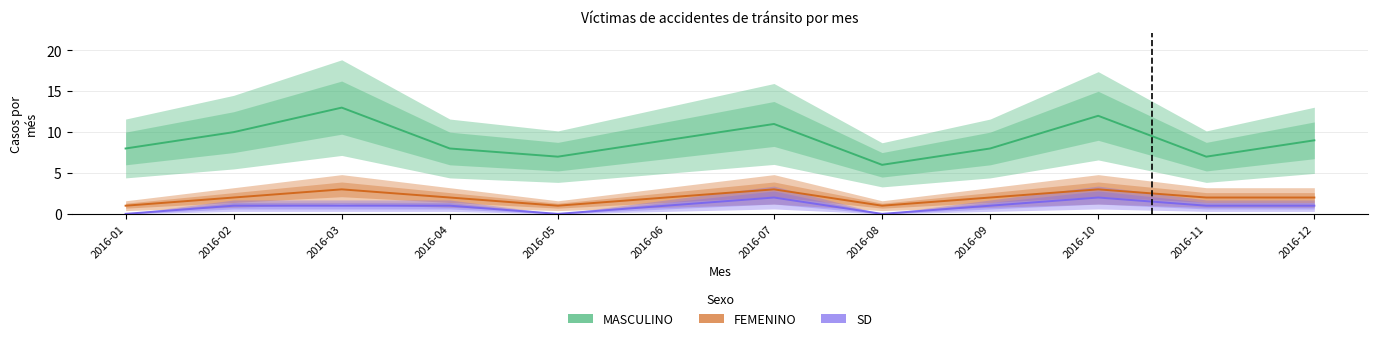

Reading left to right, transcribe all the data shown in this chart.

MASCULINO: 2016-01=8	2016-02=10	2016-03=13	2016-04=8	2016-05=7	2016-06=9	2016-07=11	2016-08=6	2016-09=8	2016-10=12	2016-11=7	2016-12=9
FEMENINO: 2016-01=1	2016-02=2	2016-03=3	2016-04=2	2016-05=1	2016-06=2	2016-07=3	2016-08=1	2016-09=2	2016-10=3	2016-11=2	2016-12=2
SD: 2016-01=0	2016-02=1	2016-03=1	2016-04=1	2016-05=0	2016-06=1	2016-07=2	2016-08=0	2016-09=1	2016-10=2	2016-11=1	2016-12=1